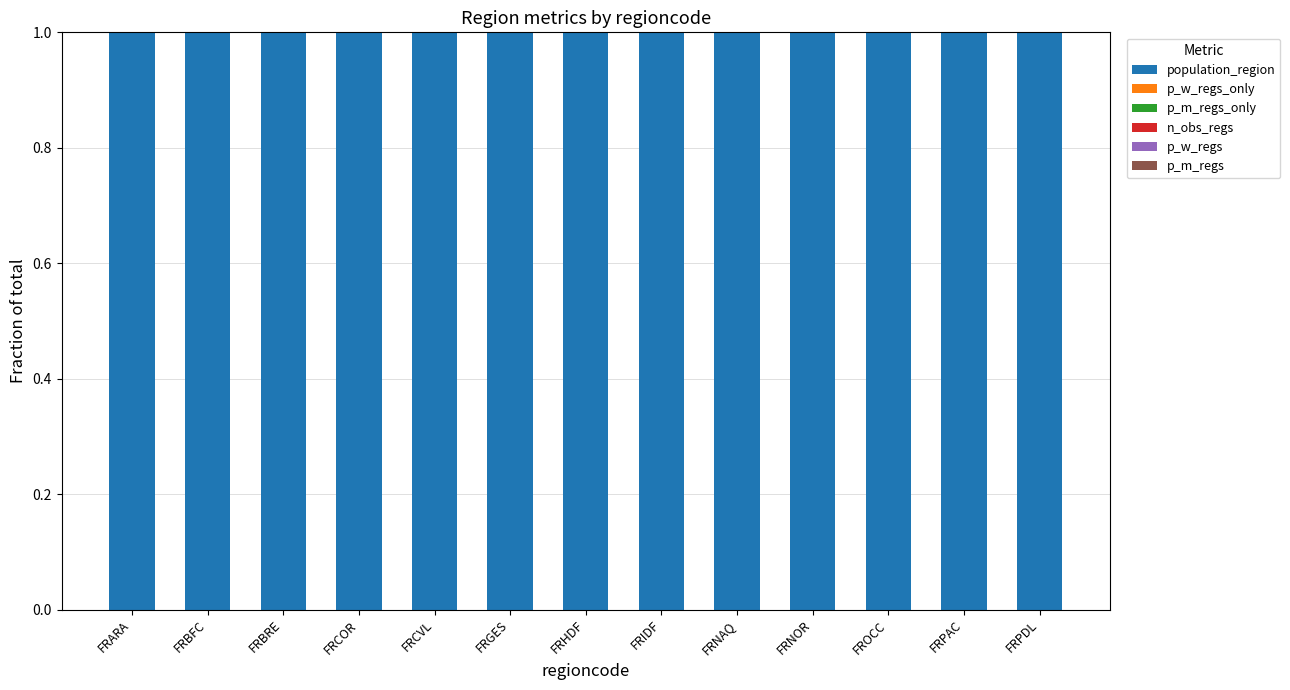

What value does the population_region series have at FRBFC?

1.0